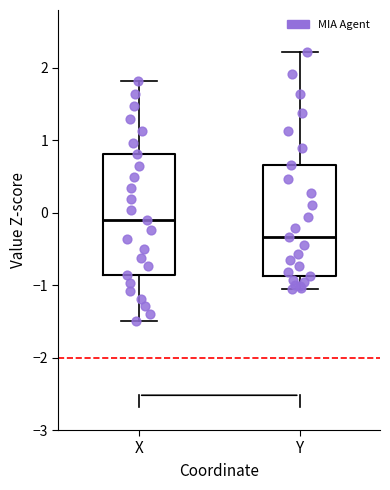

Reading left to right, read every box against the y-axis: the position of its median line, the range the box covers, and the ends of its whiskers. The values are not printed on the chart, so give them approximately, as read against the axis.

X: median -0.1, box -0.9 to 0.8, whiskers -1.5 to 1.8
Y: median -0.3, box -0.9 to 0.7, whiskers -1.0 to 2.2